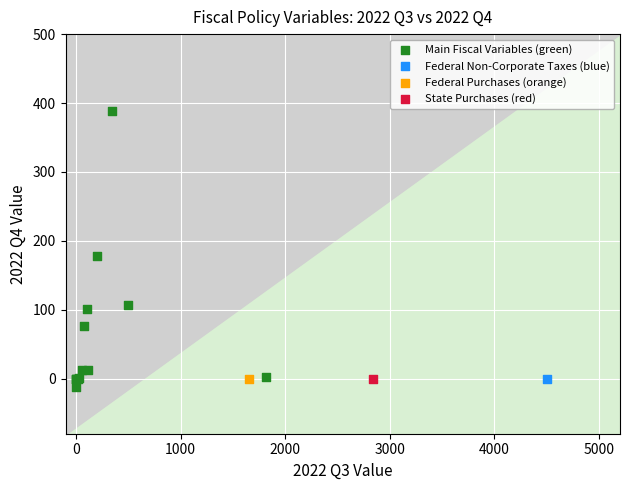

What are all the series names shown in the legend?

Main Fiscal Variables (green), Federal Non-Corporate Taxes (blue), Federal Purchases (orange), State Purchases (red)